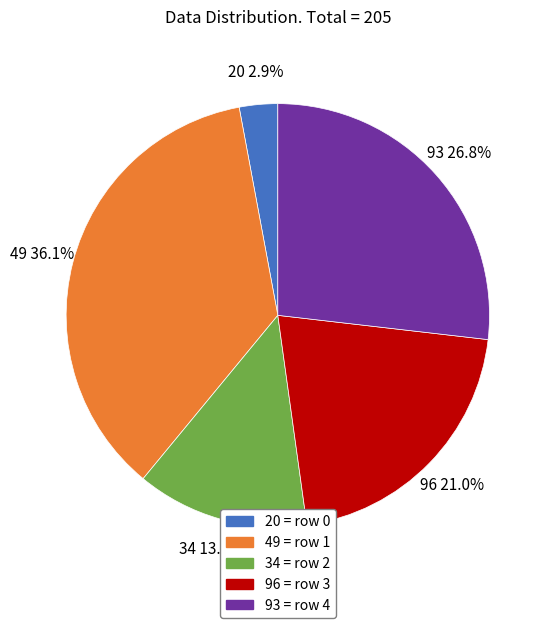

To the nearest percent, what is the combined percentage of 34 and 96?

34%